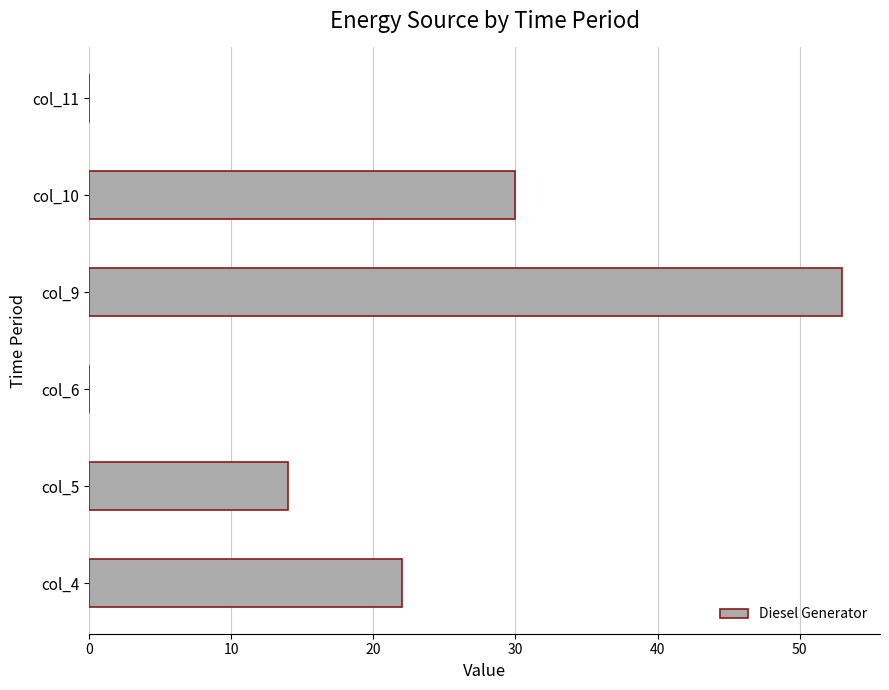

Is it true that the value at col_10 is 45?

False